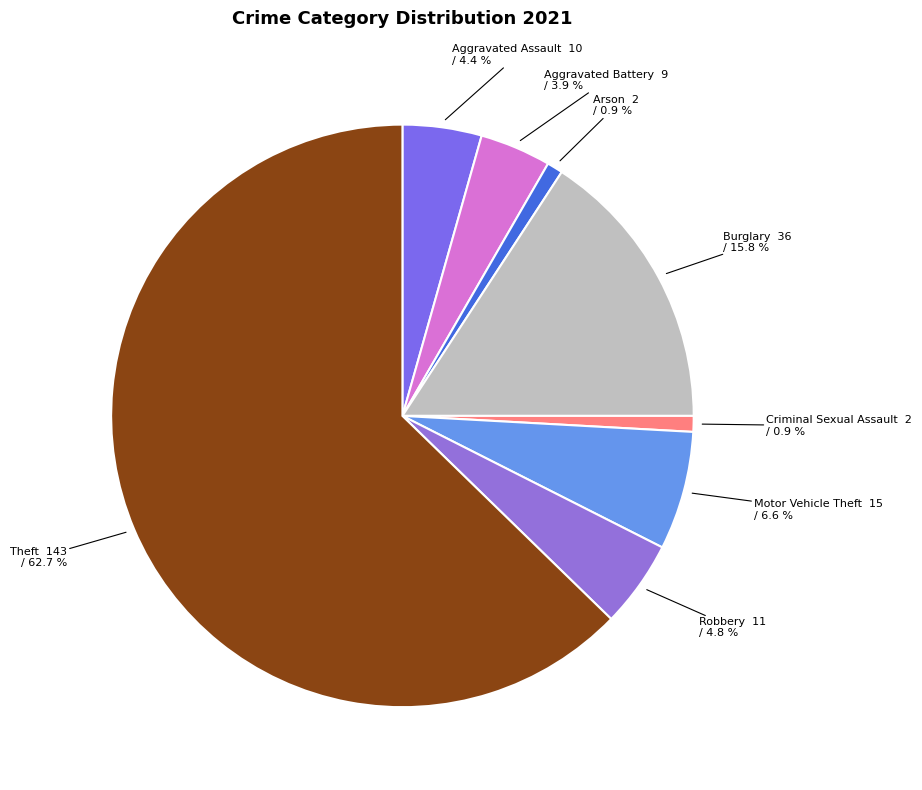

Count the number of slices in the pie.

8